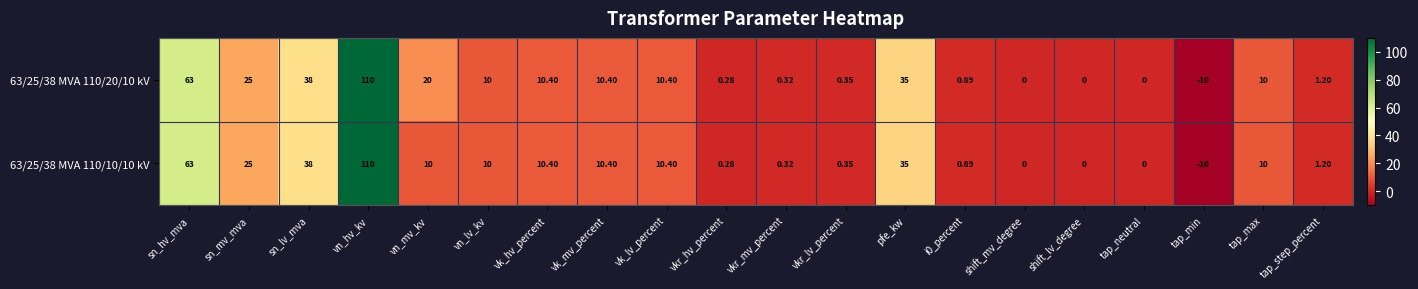

Which label corresponds to the smallest value in the chart?

tap_min